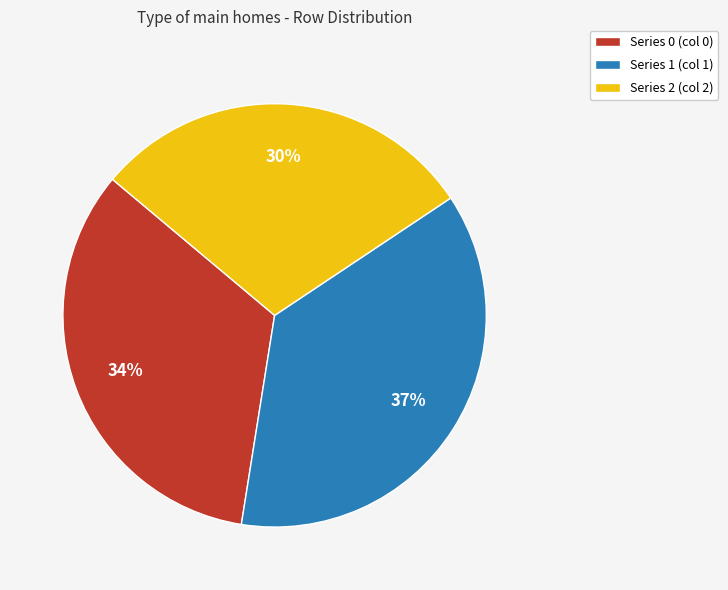

To the nearest percent, what is the difference between the largest and smallest slice percentages?

7%